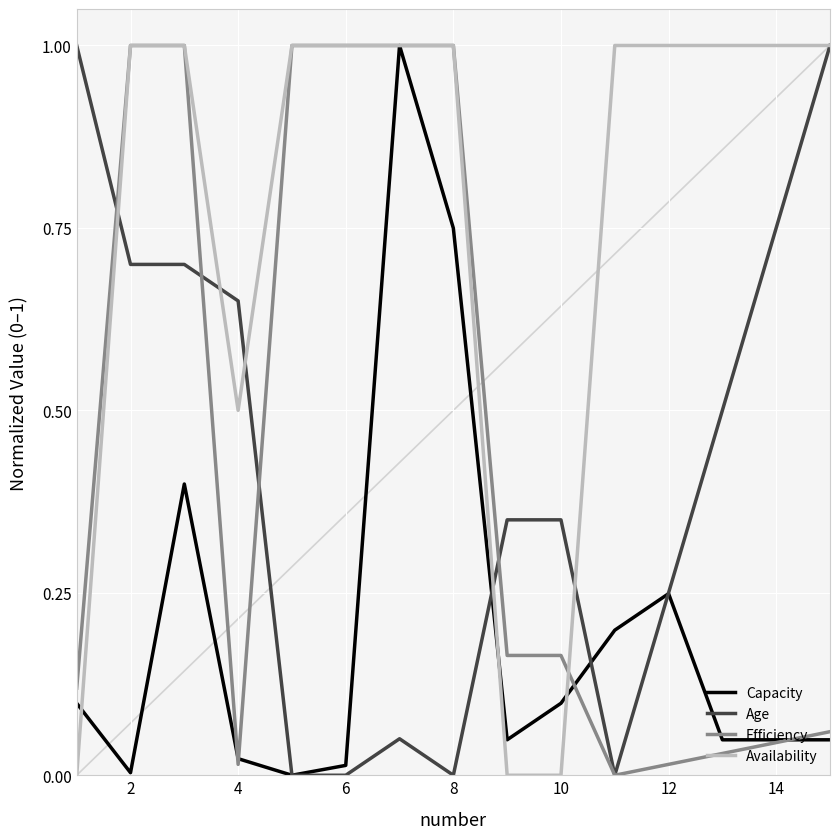

What is the difference between the maximum and minimum values in the Capacity series?

1.0